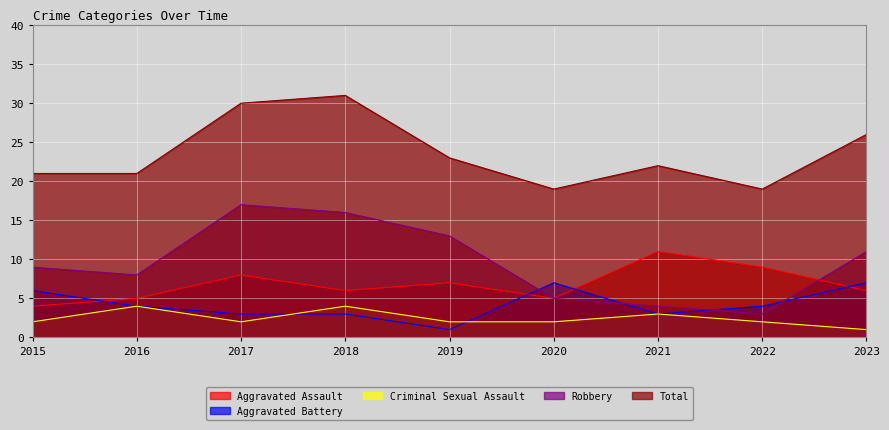

True or false: Aggravated Battery has more than 0 points higher than both neighbors.

True